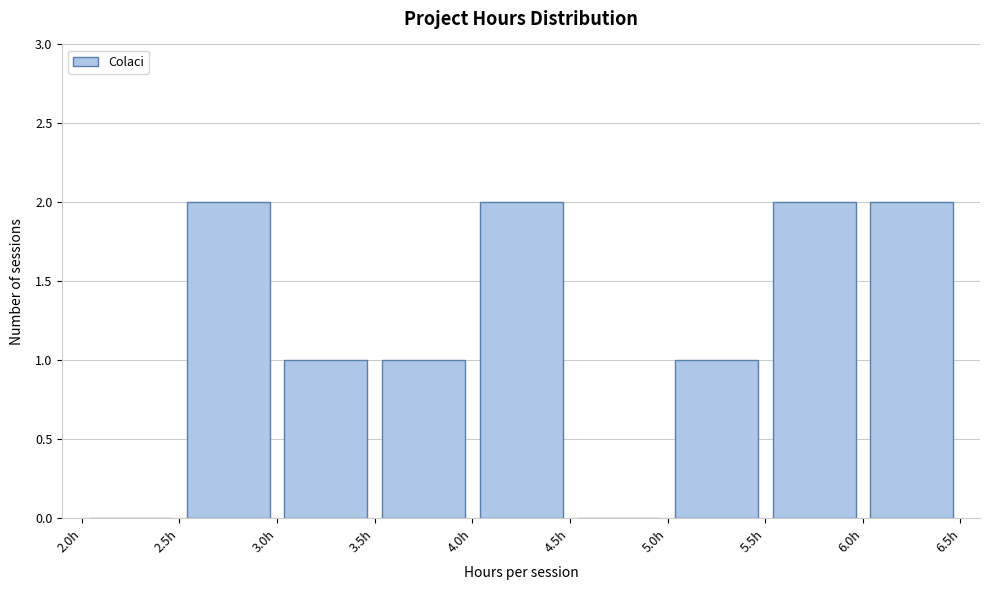

Reading left to right, transcribe this chart: for each bar, give the range it covers on the x-axis and its height. The values are not printed on the chart, so give them approximately, as read against the axis.

2.0 to 2.5: 0
2.5 to 3.0: 2
3.0 to 3.5: 1
3.5 to 4.0: 1
4.0 to 4.5: 2
4.5 to 5.0: 0
5.0 to 5.5: 1
5.5 to 6.0: 2
6.0 to 6.5: 2